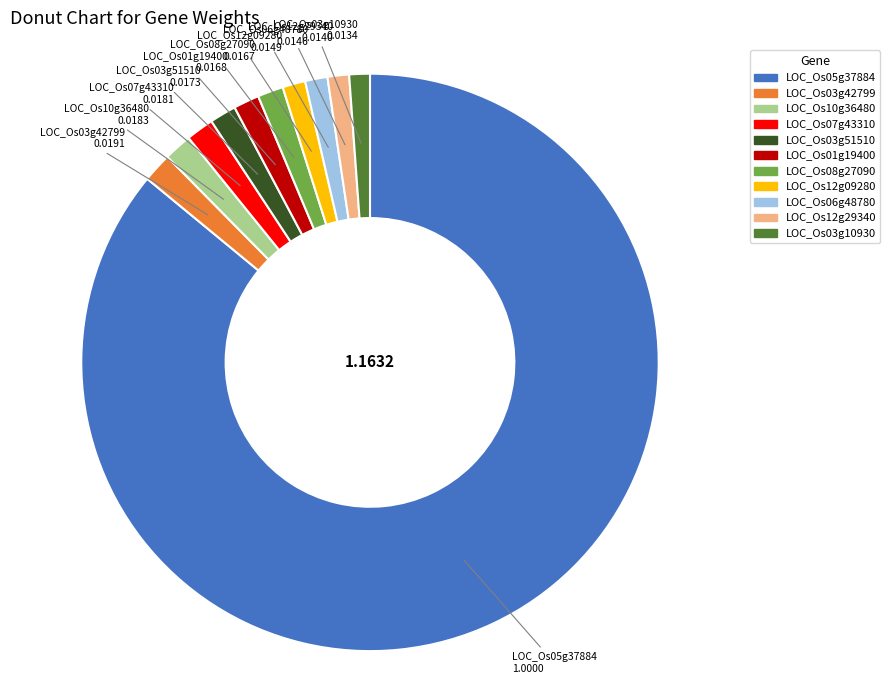

True or false: LOC_Os10g36480 accounts for 11% of the total.

False